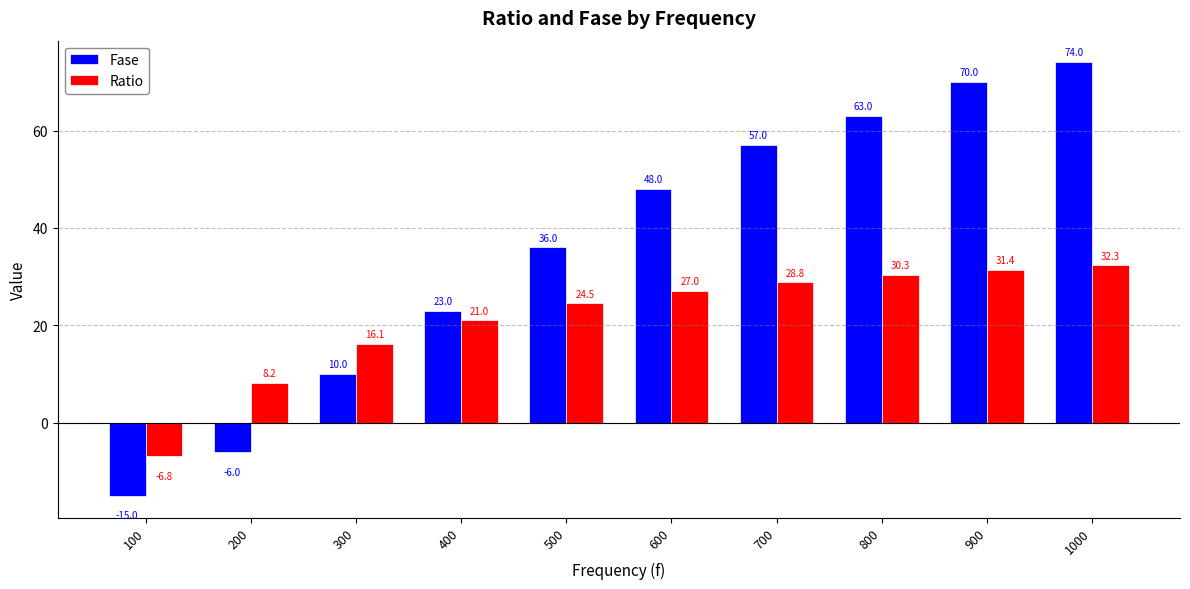

Count the number of data series in this chart.

2